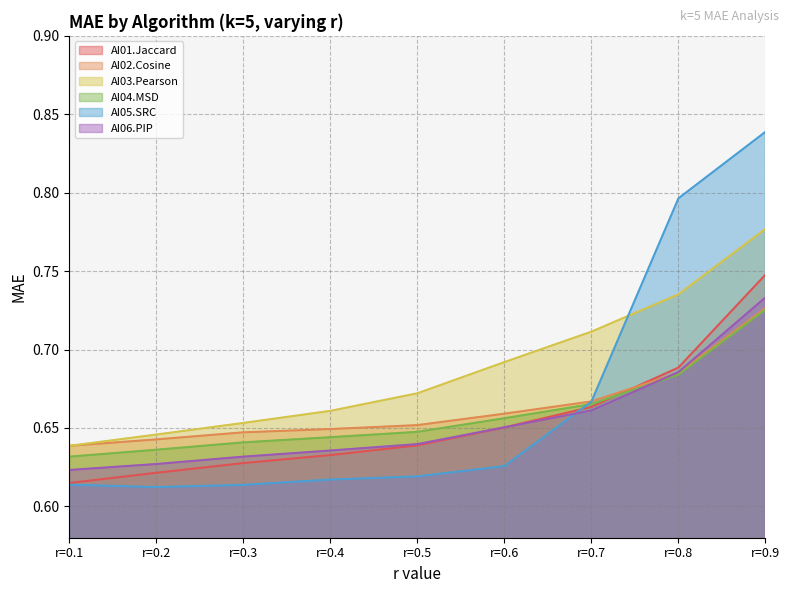

Which series has the widest spread of values?

AI05.SRC